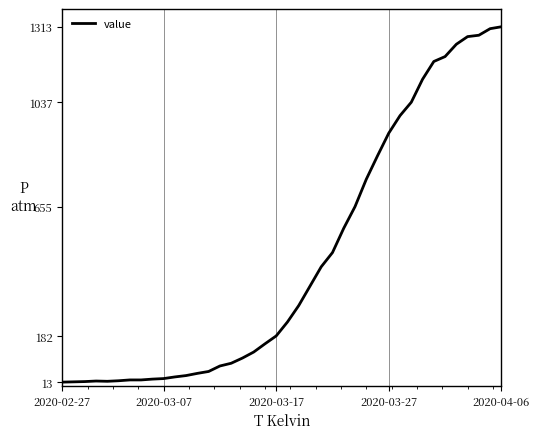

What is the smallest value displayed?

13